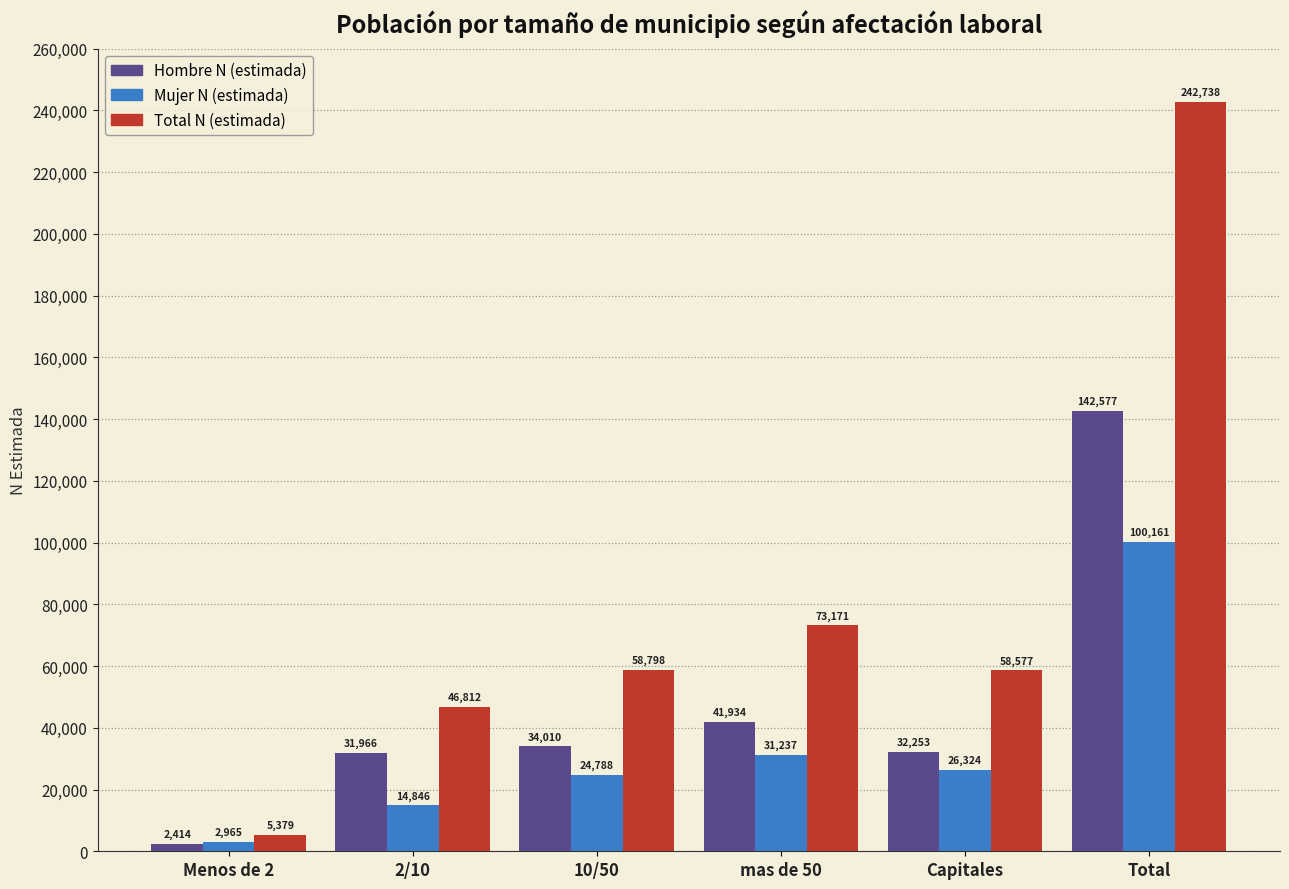

Reading left to right, what are all the values shown in this chart?

Hombre N (estimada): 2414	31966	34010	41934	32253	142577
Mujer N (estimada): 2965	14846	24788	31237	26324	100161
Total N (estimada): 5379	46812	58798	73171	58577	242738